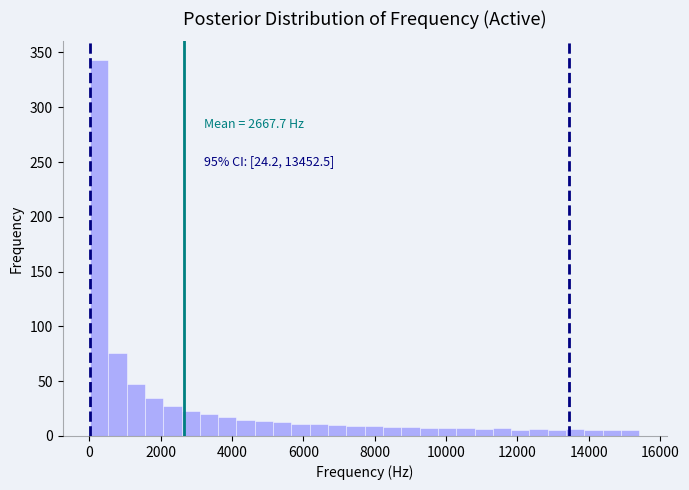

Around what value on the x-axis is the tallest bar? Give the approximate position of its centre, as read against the axis.

200